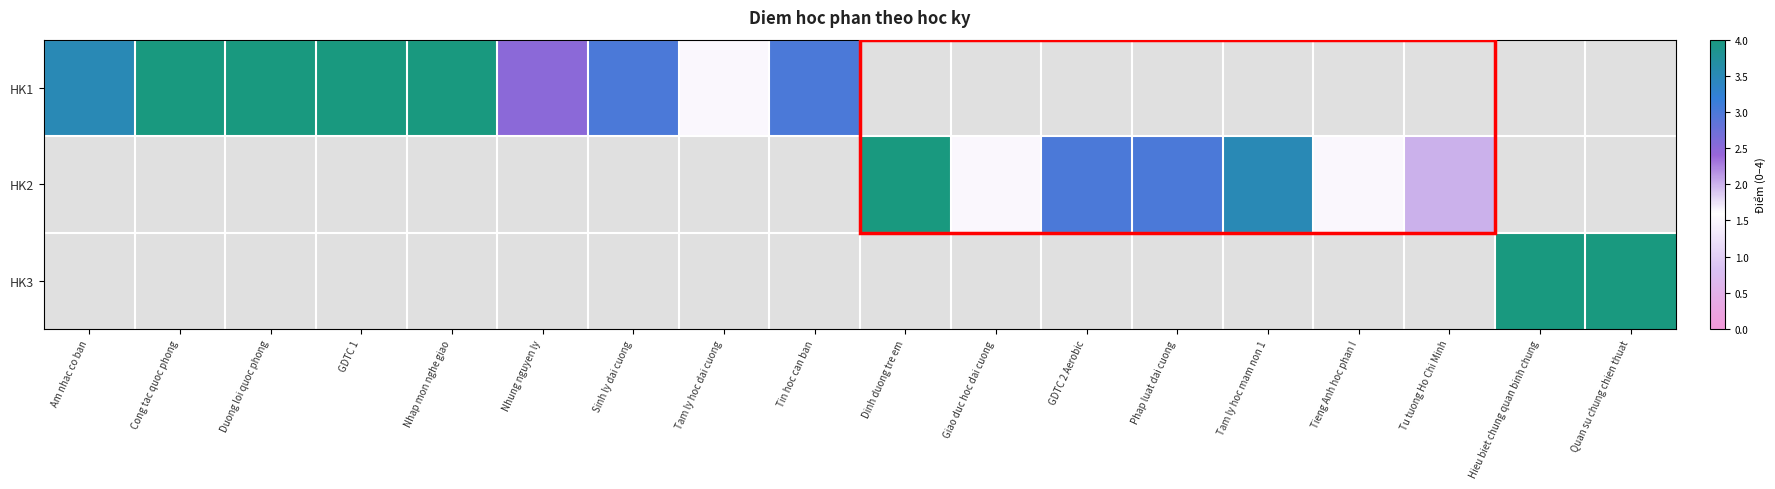

What is the greatest value displayed?

4.0